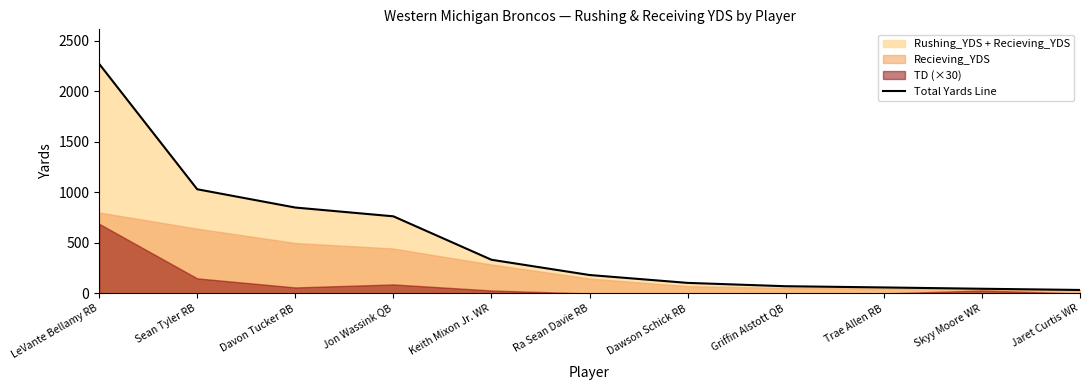

The value of Total Yards Line at Ra Sean Davie RB is 183. True or false?

True